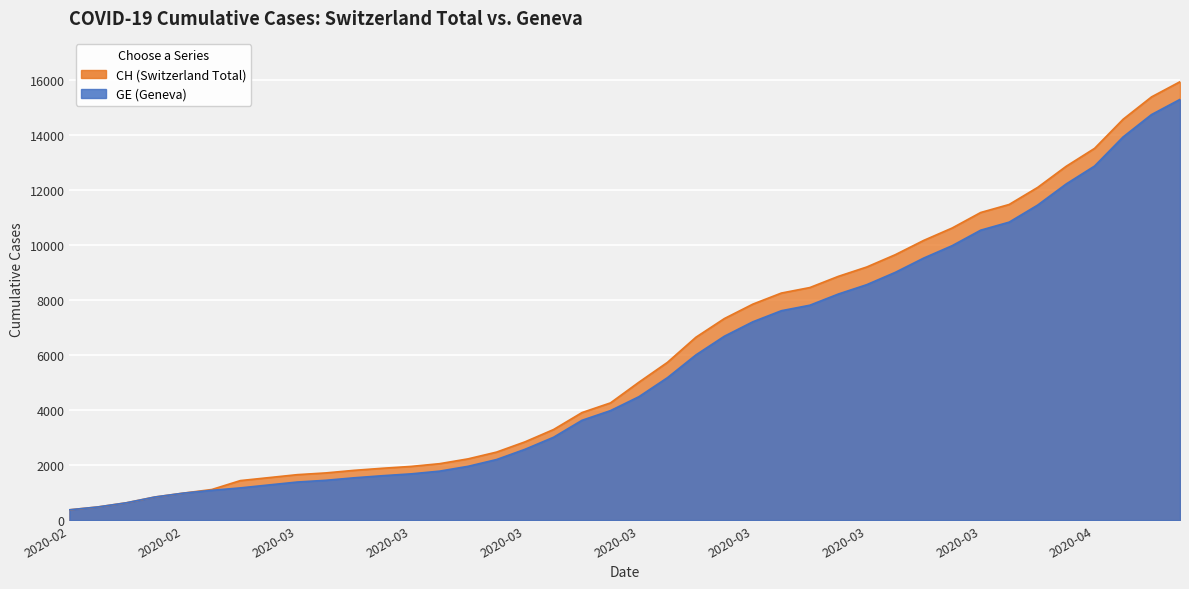

True or false: CH has more than 1 points higher than both neighbors.

False